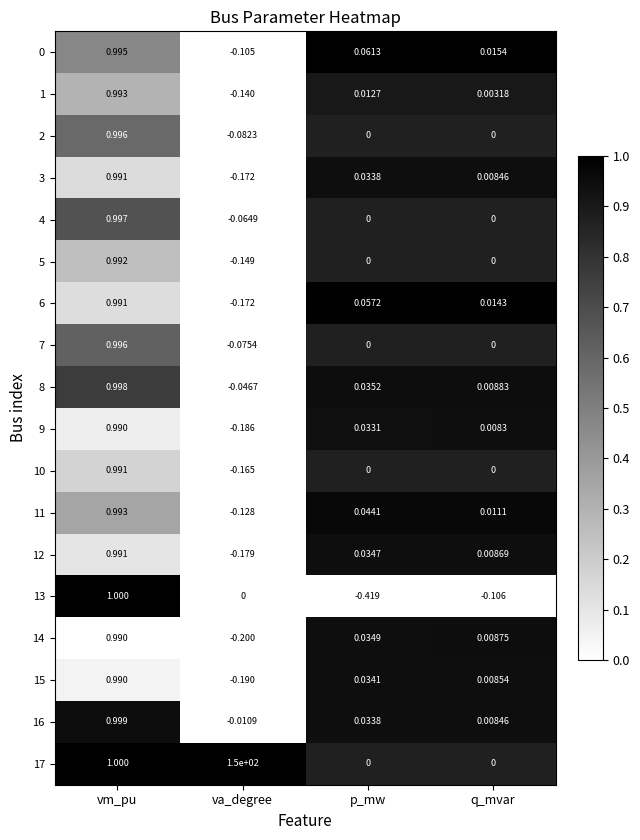

At which category is the sum across all series the highest?

va_degree